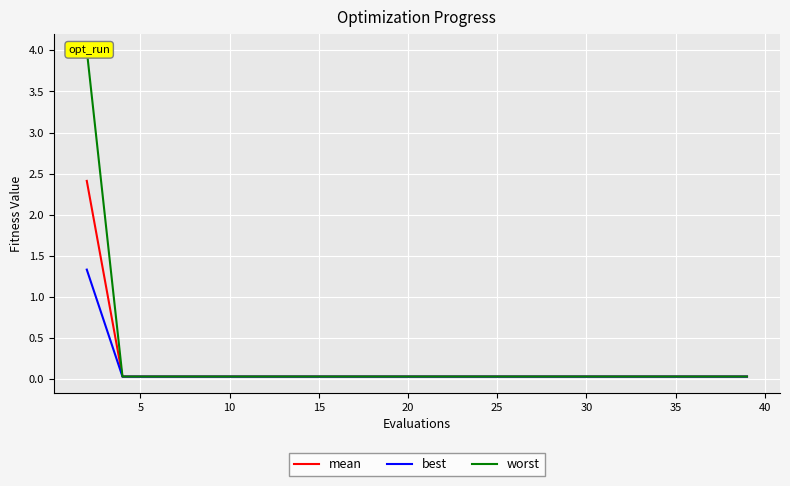

How many categories are shown in the chart?

20